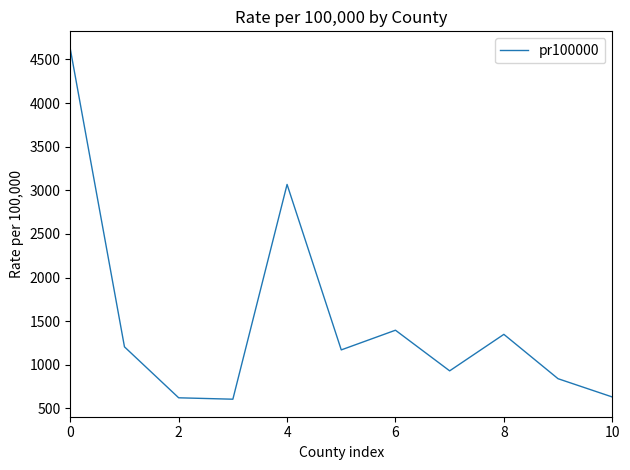

How many values are below 1170?

5